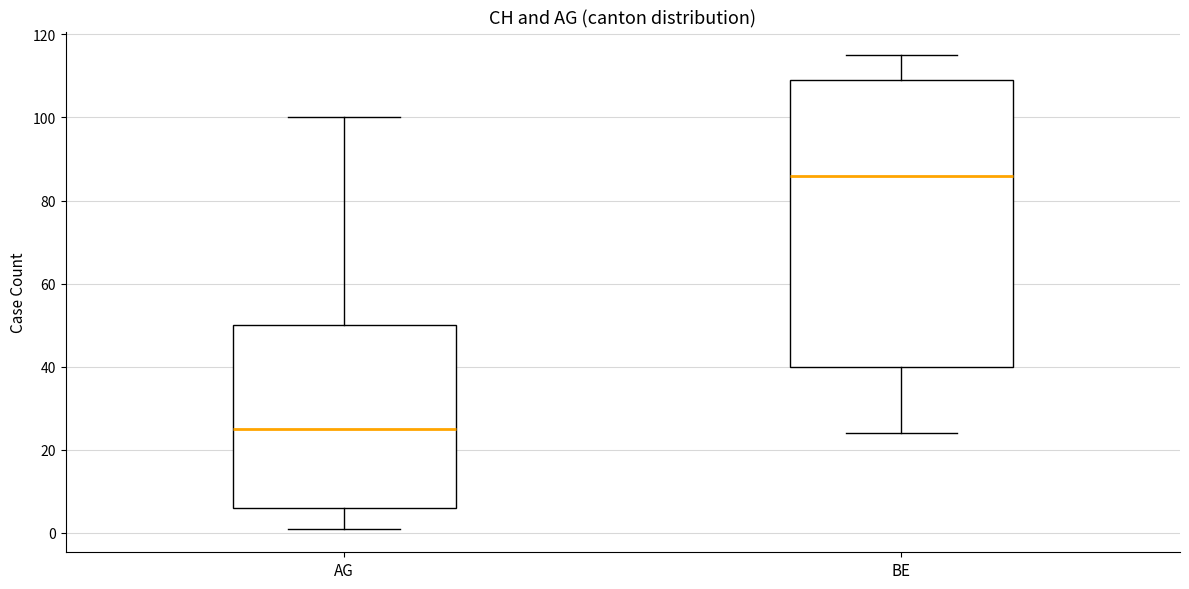

Which box's median line is the lowest?

AG